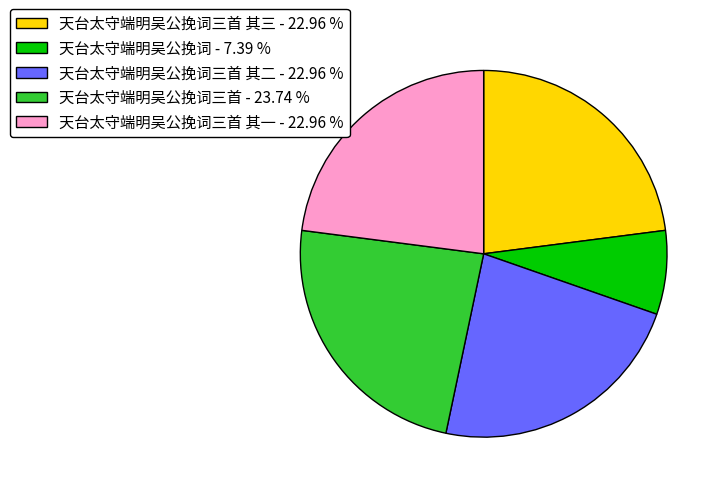

Approximately how many times larger is the value at 天台太守端明吴公挽词三首 其二 - 22.96 % compared to 天台太守端明吴公挽词三首 - 23.74 %?

1.0